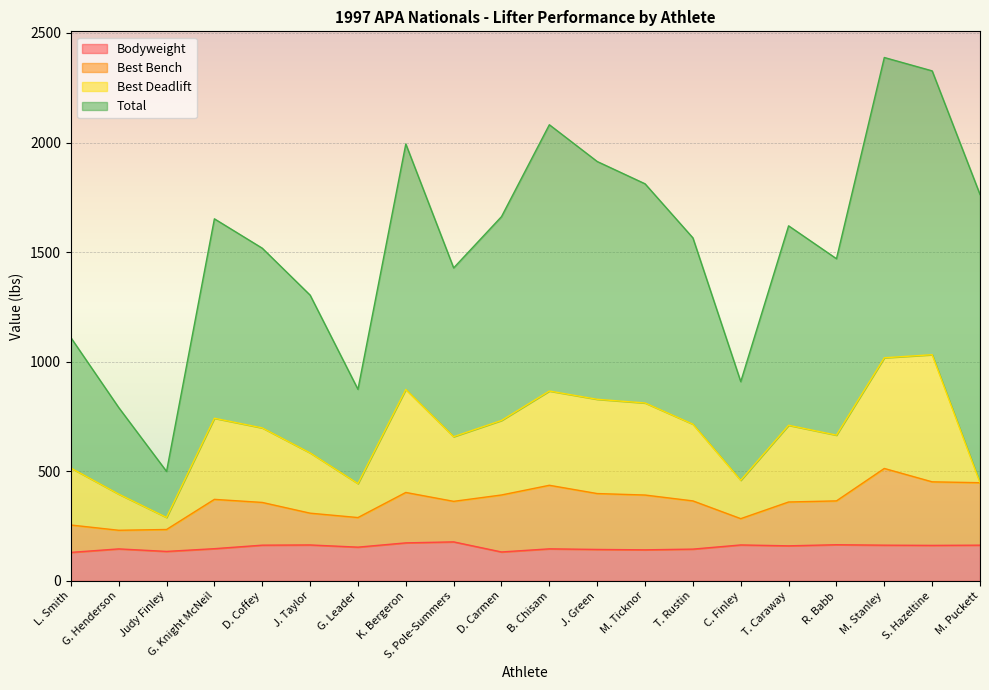

True or false: Bodyweight and Best Bench cross at least once.

False